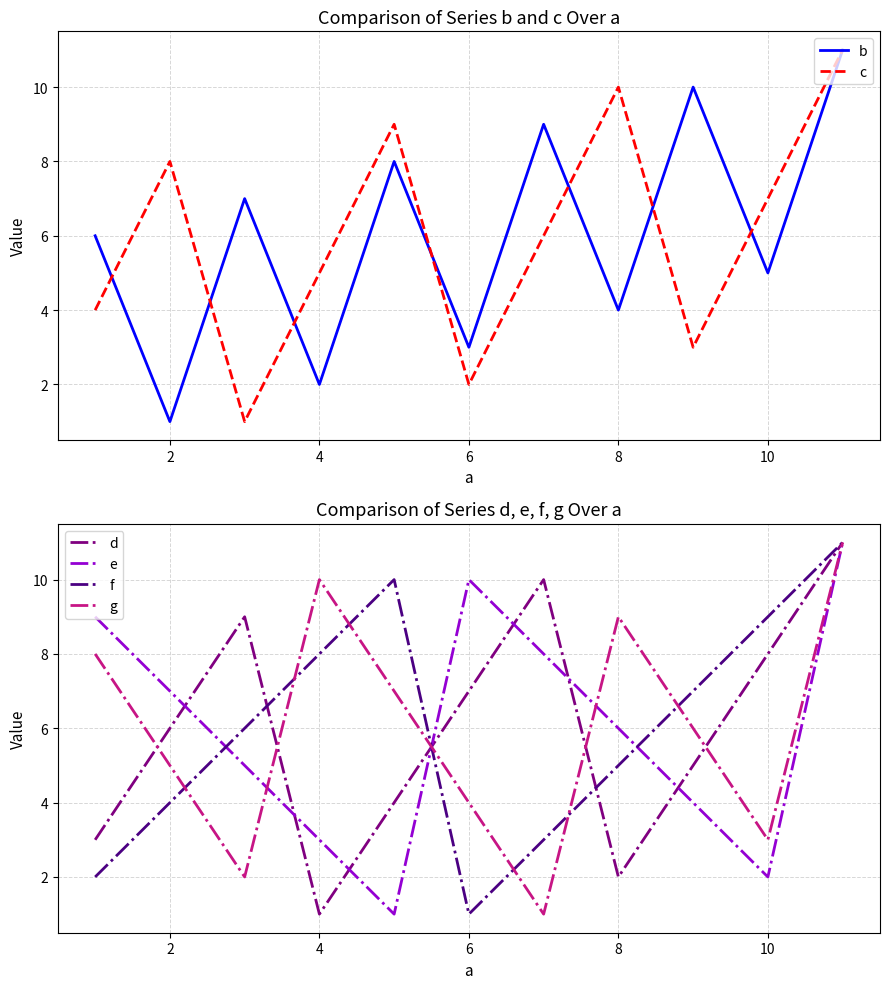

Is it true that e equals 5 at 6?

False